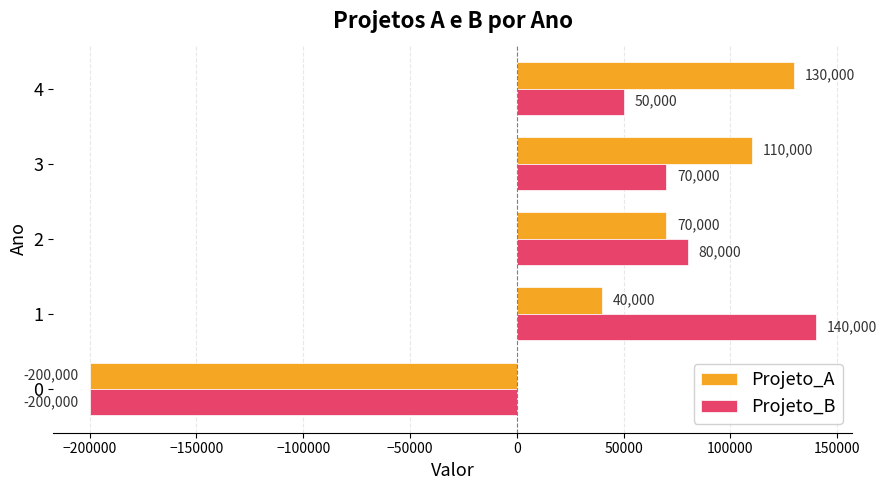

The value of Projeto_A at 3 is 110000. True or false?

True